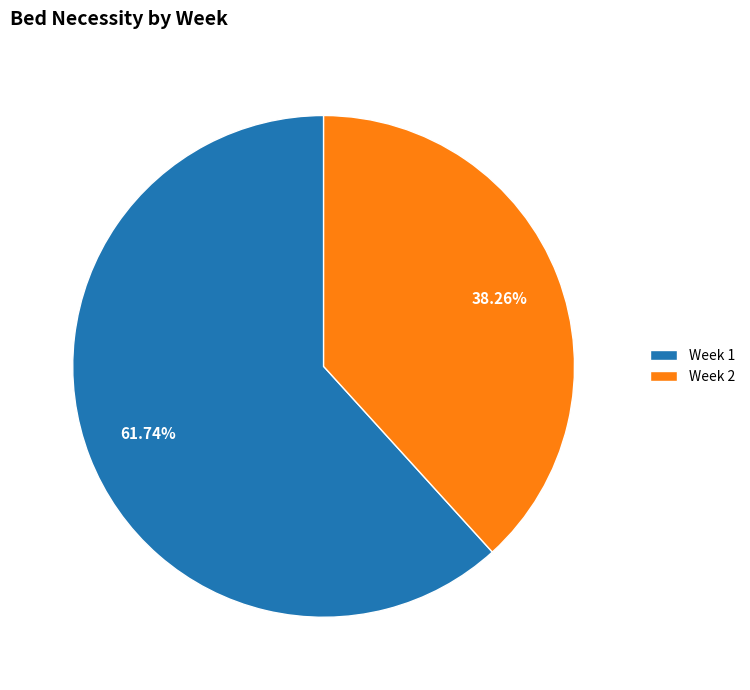

To the nearest percent, what is the difference between the largest and smallest slice percentages?

23%